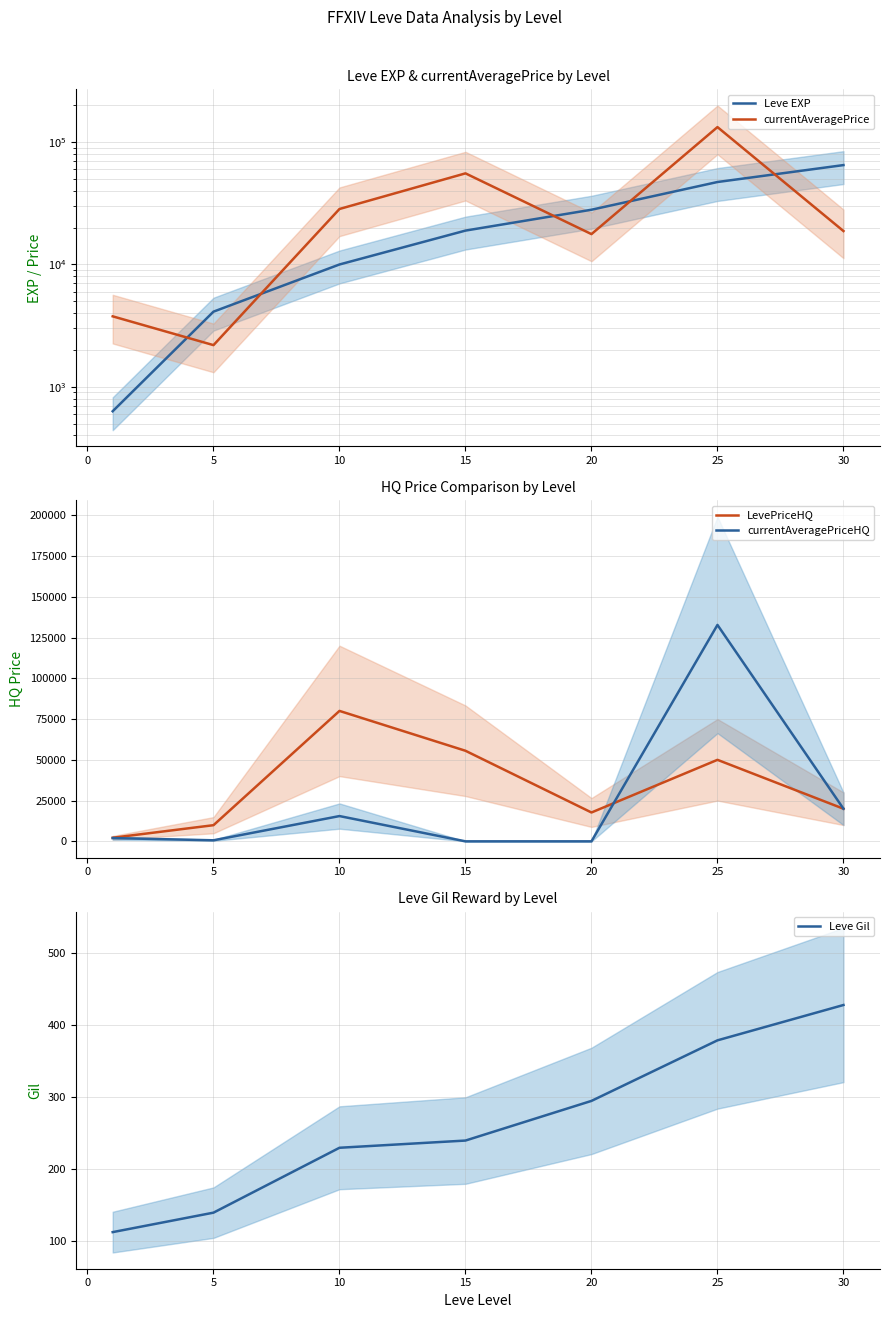

How many values in the LevePriceHQ series exceed 20000?

3